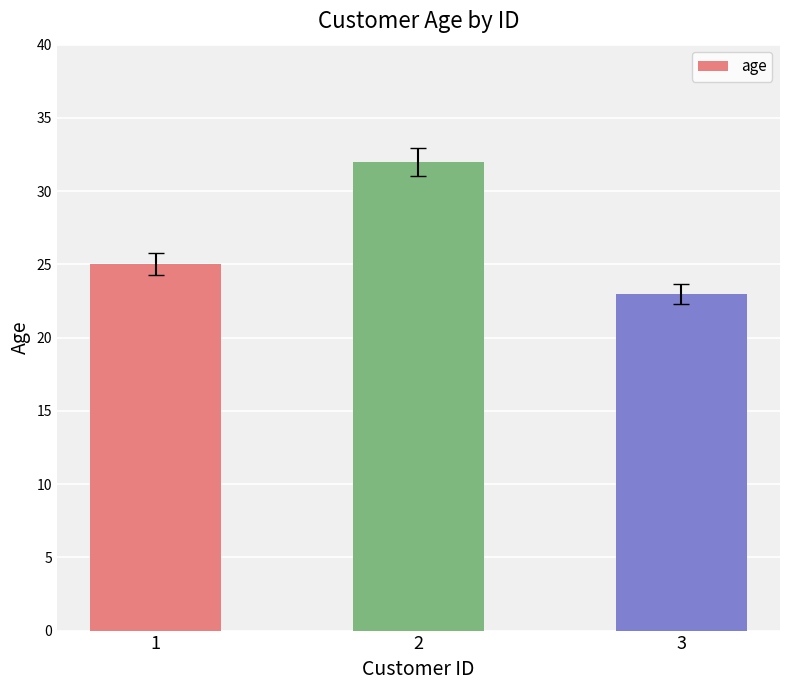

Rank the categories by value from highest to lowest.

2, 1, 3